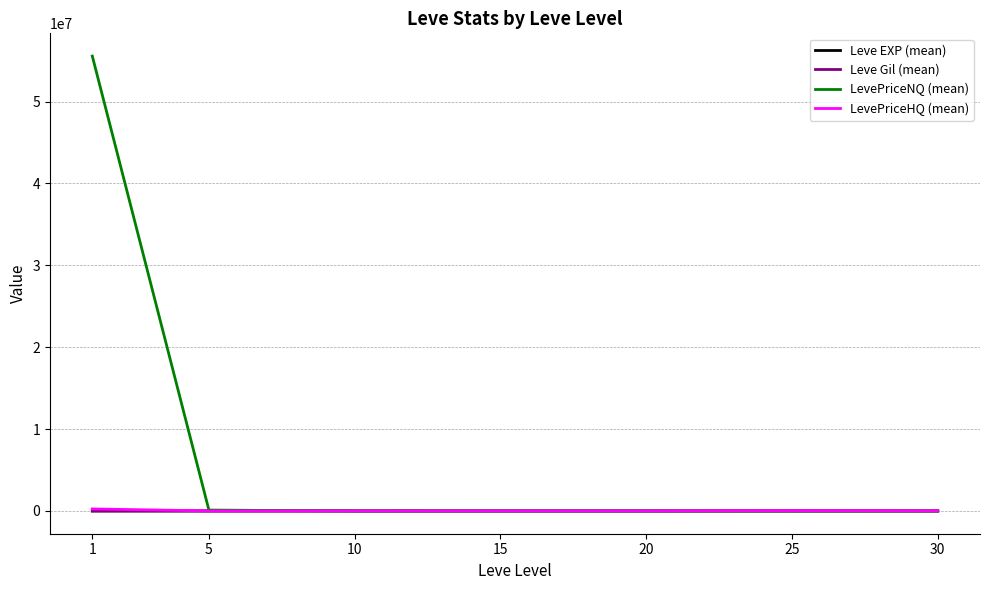

Read the Leve EXP (mean) value at 1.

468.5